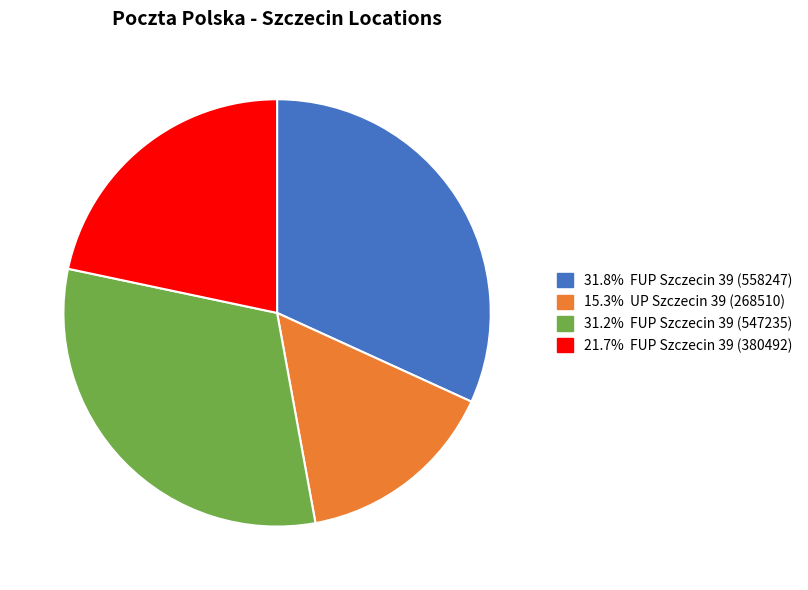

Is there any slice that represents more than half of the pie?

No